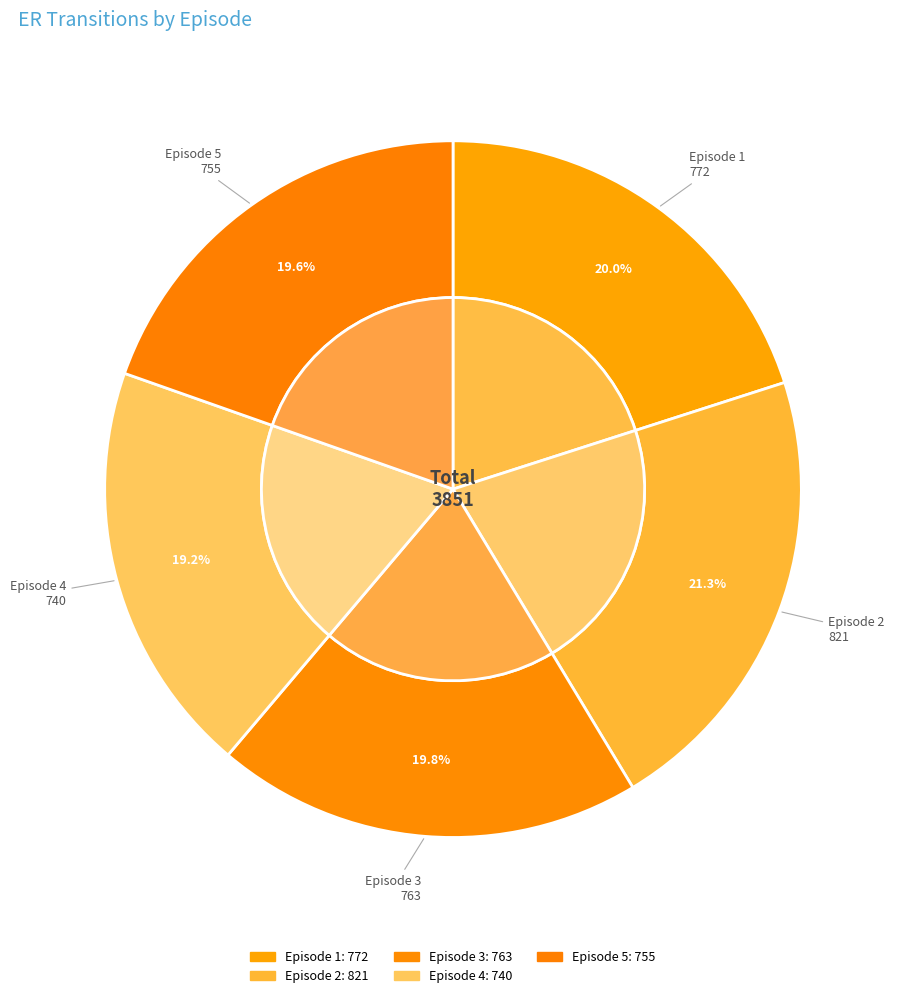

Combined, do Episode 3 and Episode 1 account for over 50%?

No